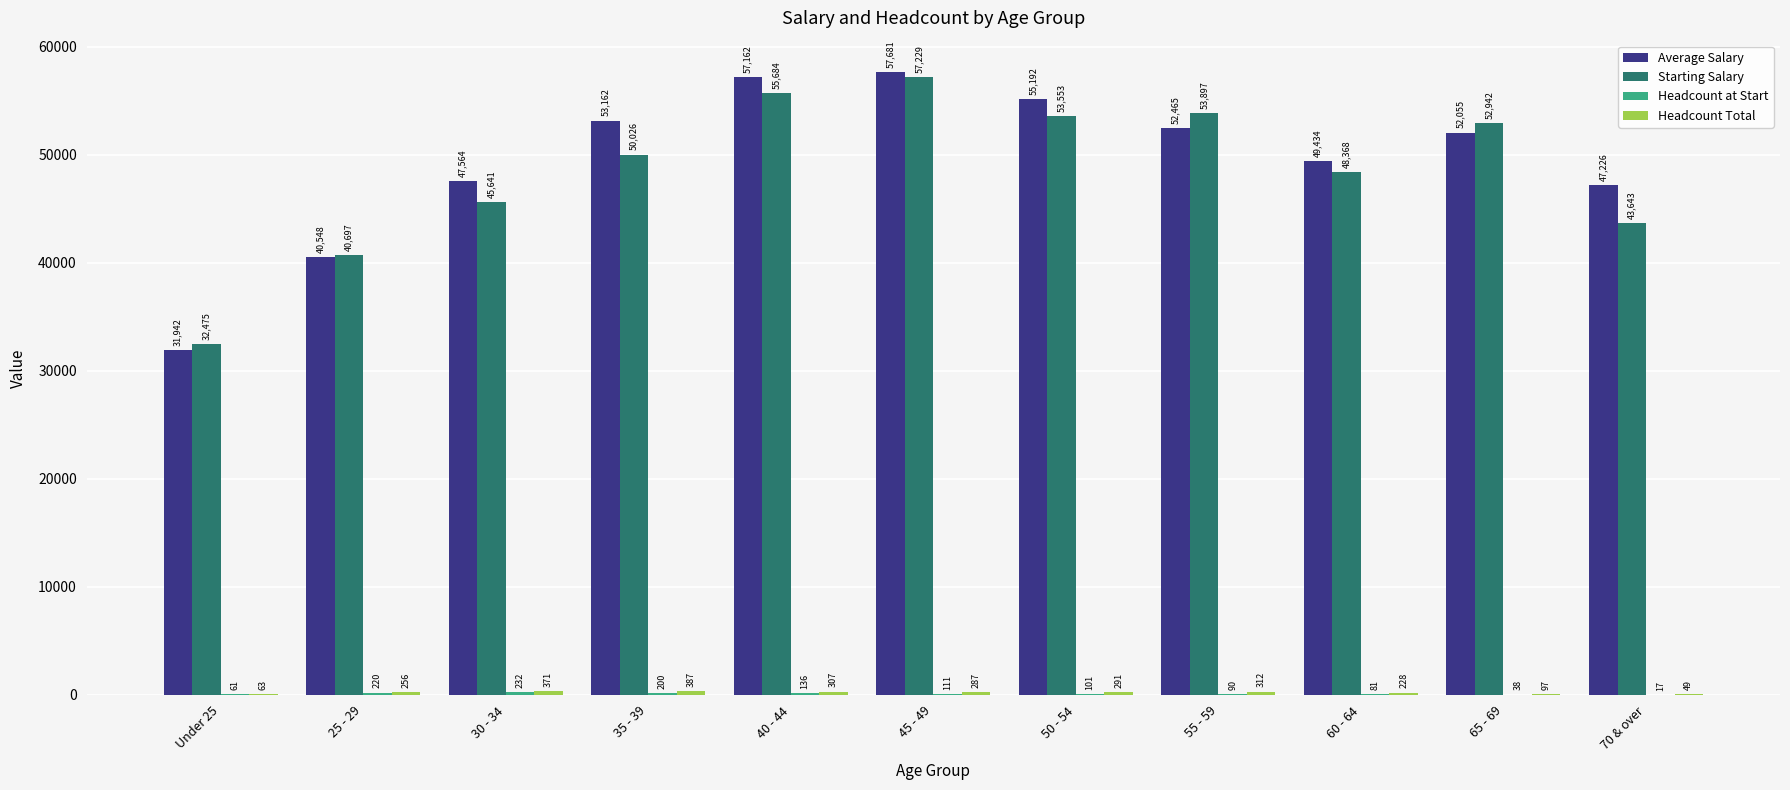

The value of Starting Salary at 45 - 49 is 57229. True or false?

True